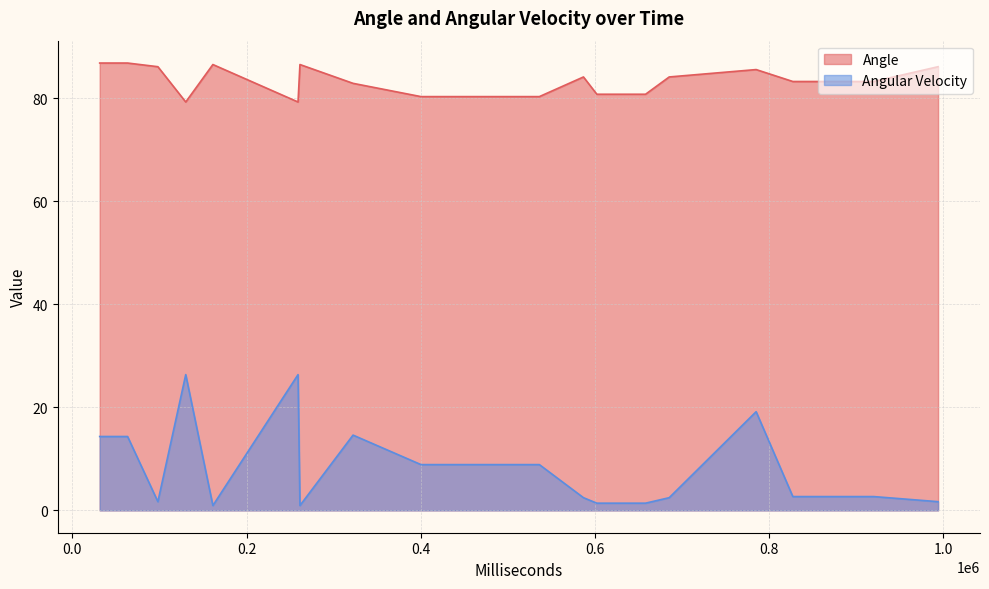

True or false: Angle has a value of 84.2 at 0.

True